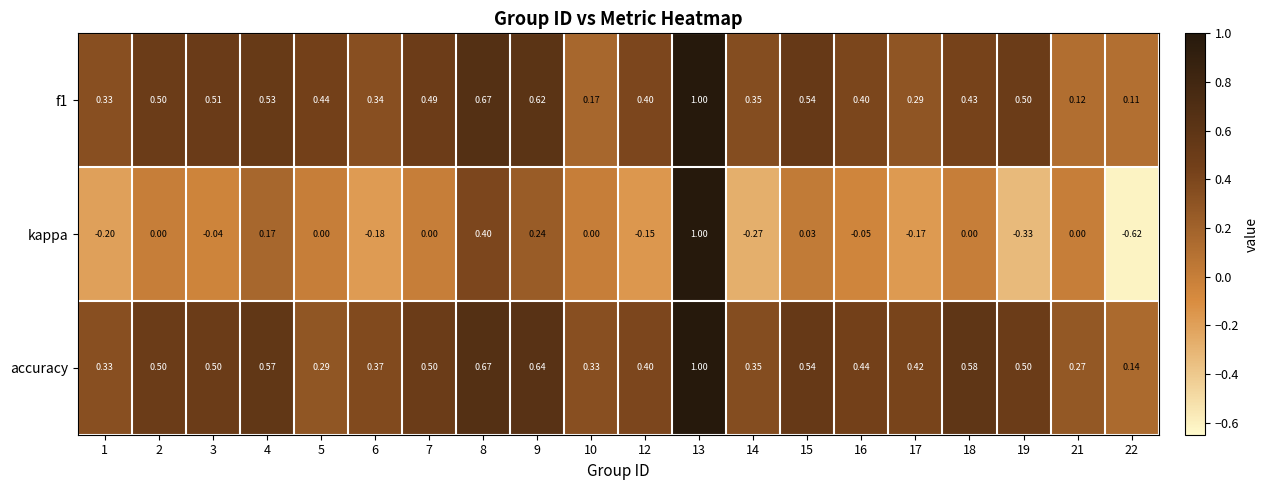

Which label corresponds to the largest value in the chart?

13